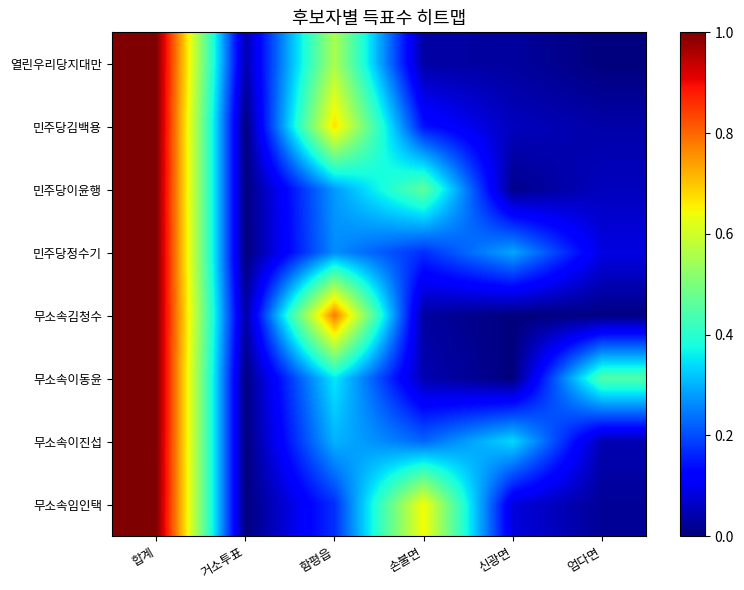

At which category is the sum across all series the highest?

합계